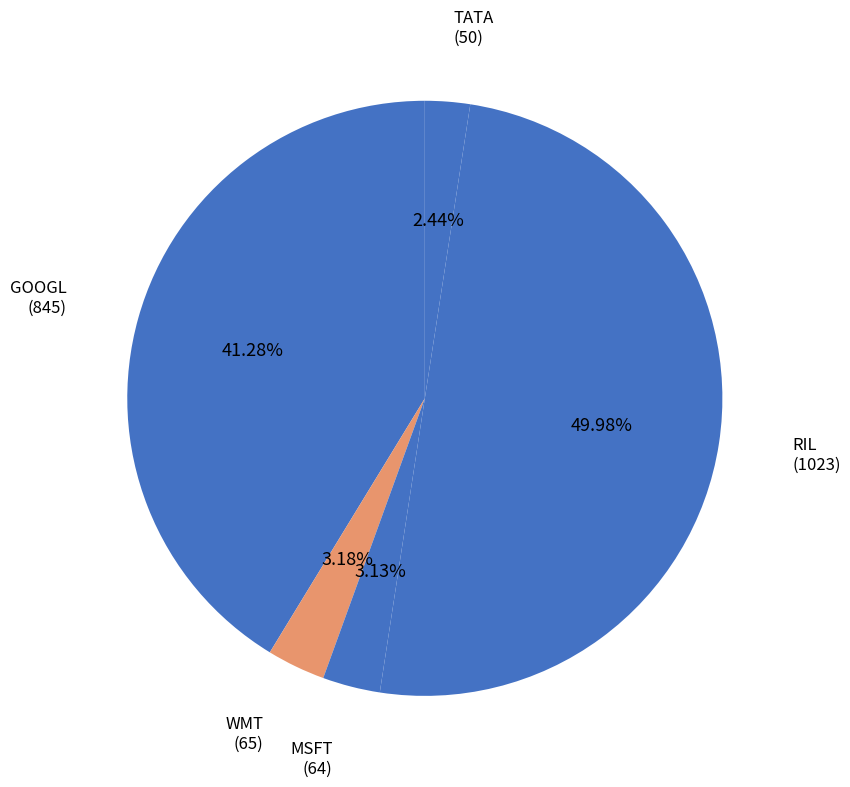

The WMT slice represents 3% of the pie. True or false?

True